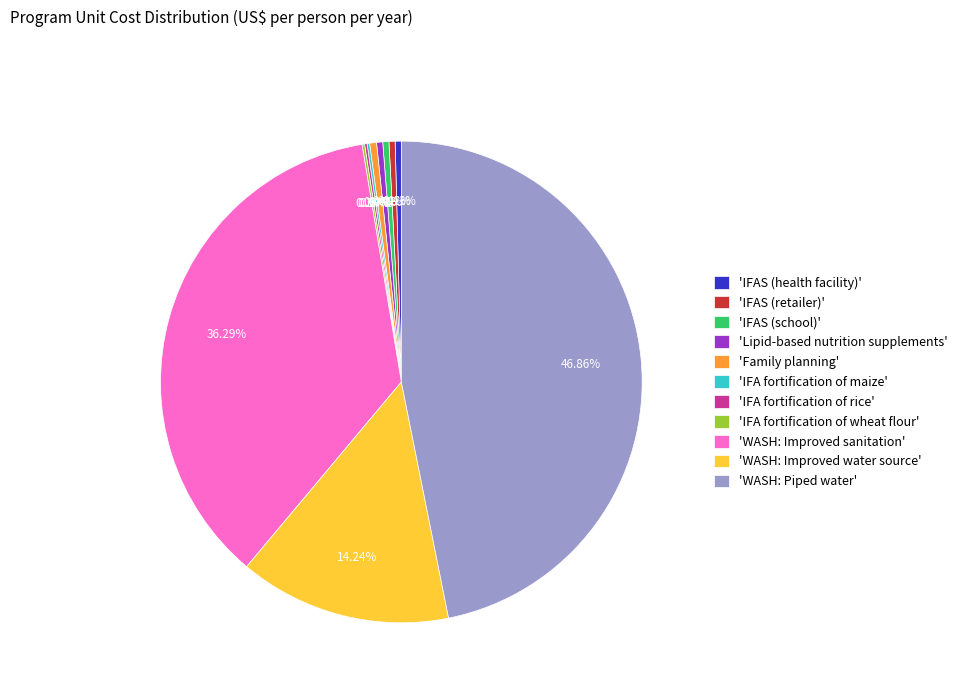

Do 'Lipid-based nutrition supplements' and 'IFAS (health facility)' together represent more than half of the pie?

No